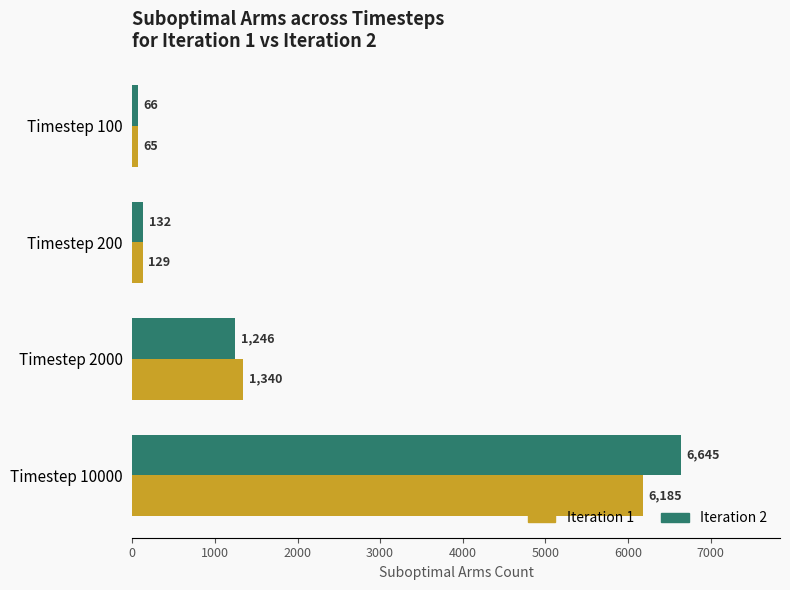

What is the smallest value displayed?

65